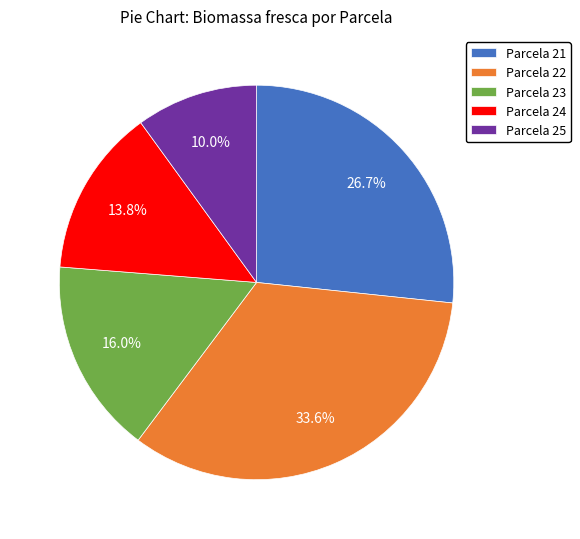

Rank the categories by value from lowest to highest.

Parcela 25, Parcela 24, Parcela 23, Parcela 21, Parcela 22